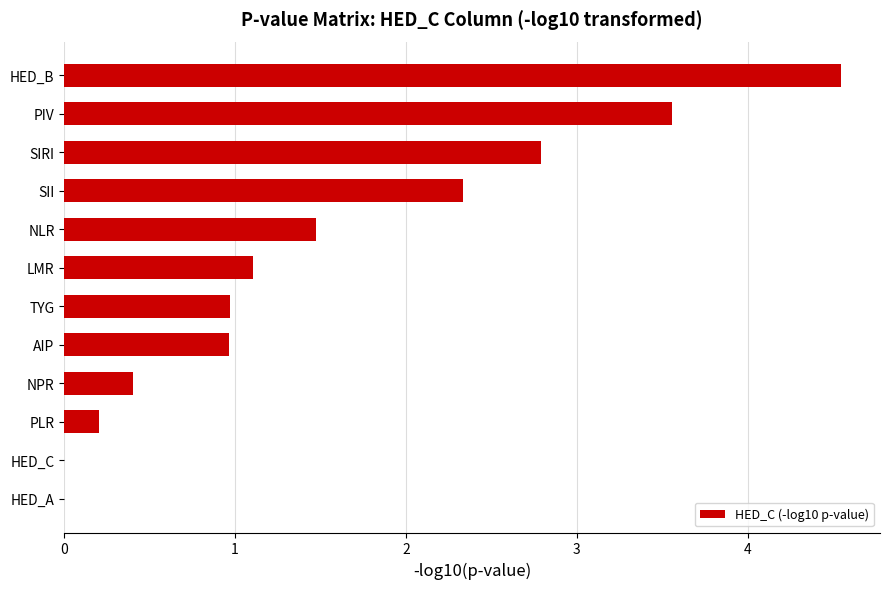

What is the sum of the values at NPR and LMR?

1.5